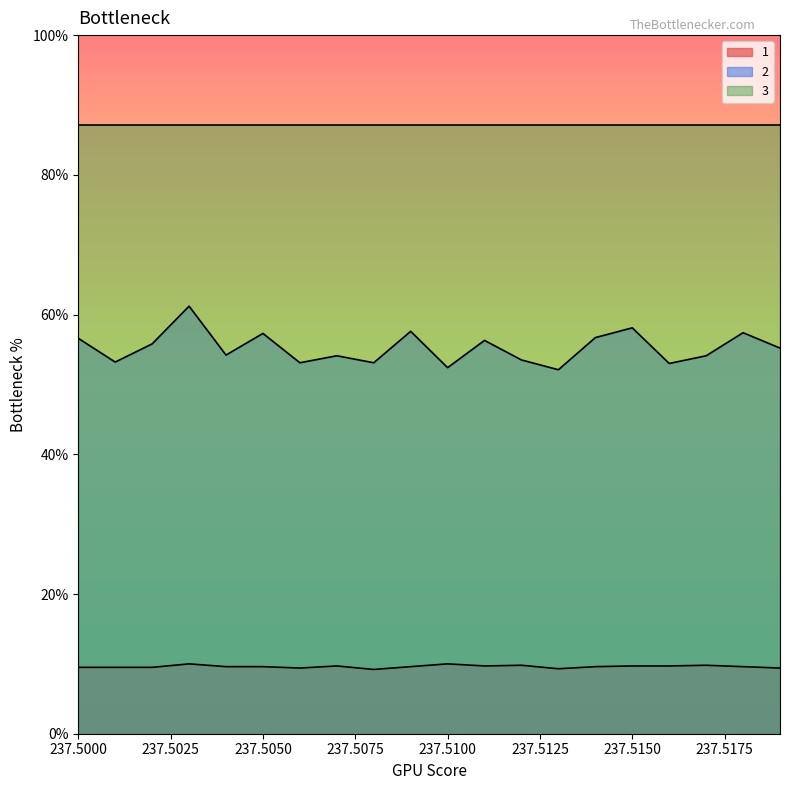

True or false: 2 and 1 cross at least once.

False